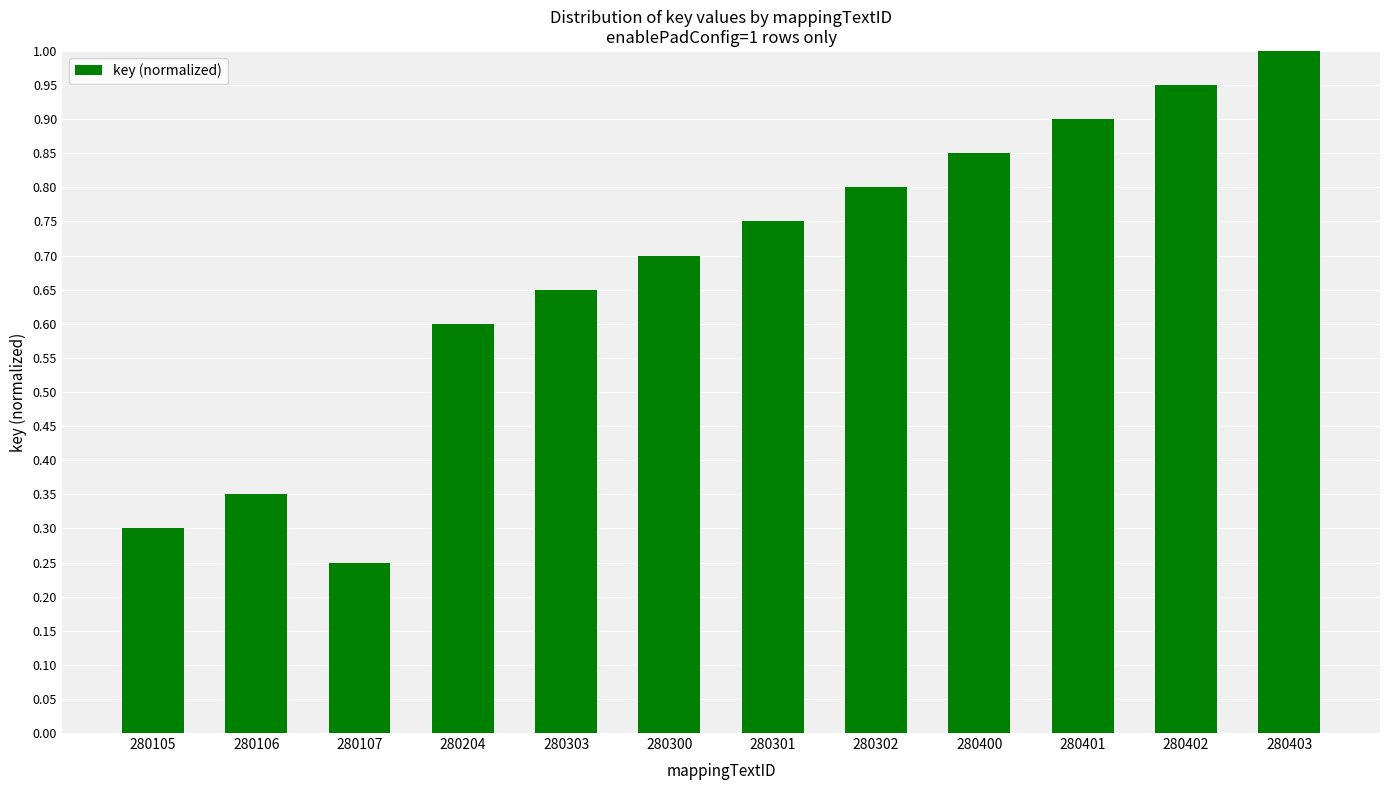

List the labels in order of value, smallest first.

280107, 280105, 280106, 280204, 280303, 280300, 280301, 280302, 280400, 280401, 280402, 280403